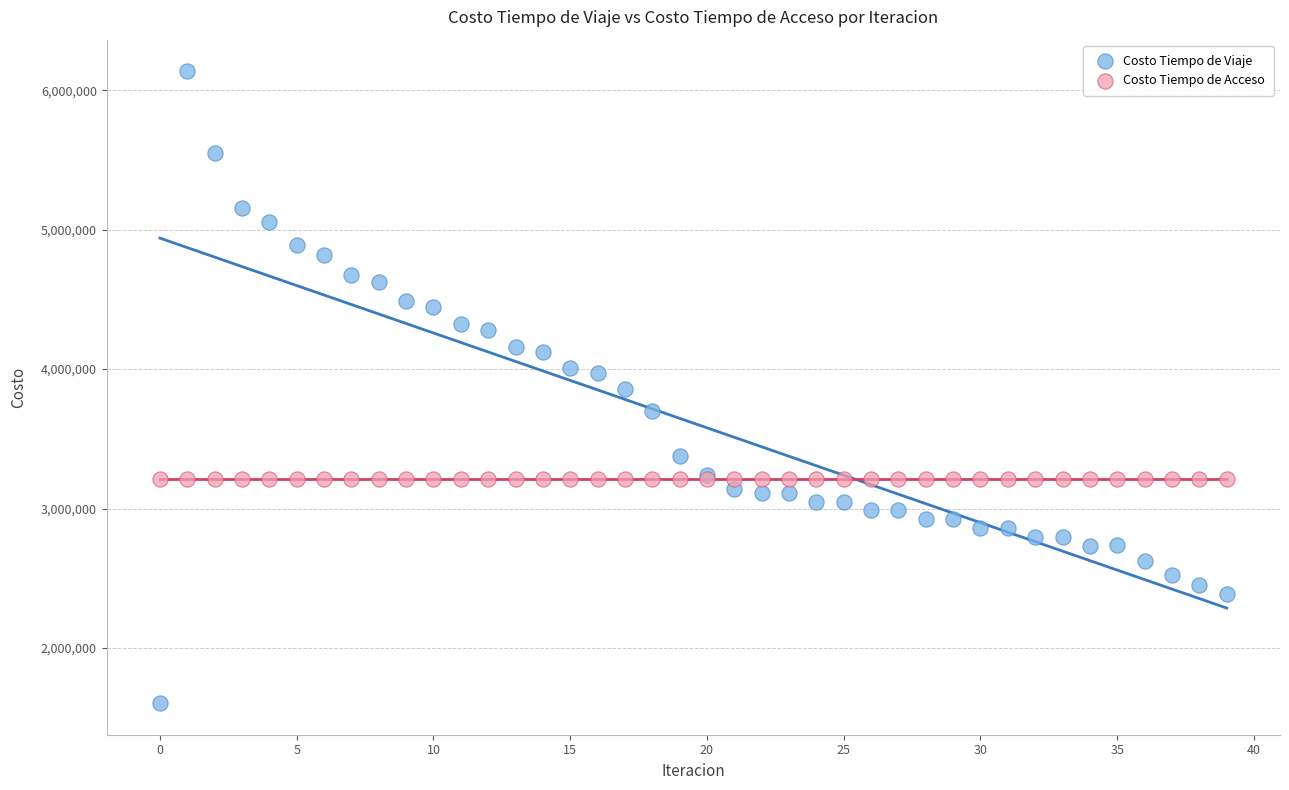

Which series contains the lowest Y value?

Costo Tiempo de Viaje